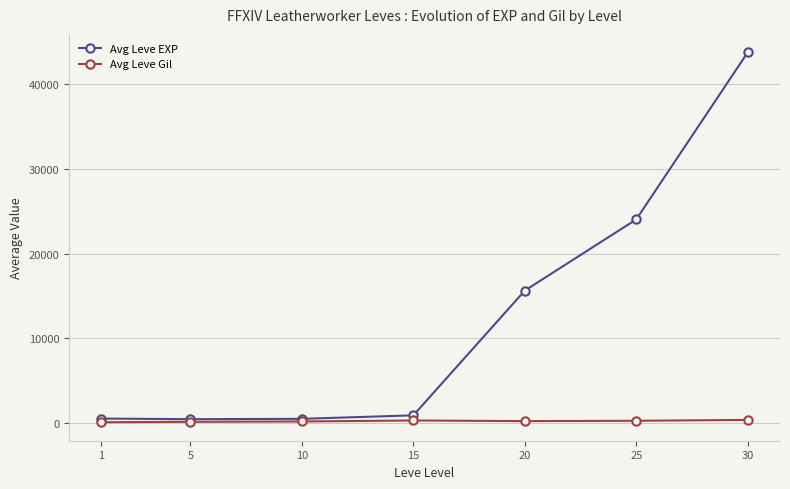

Which series has the largest total across all categories?

Avg Leve EXP